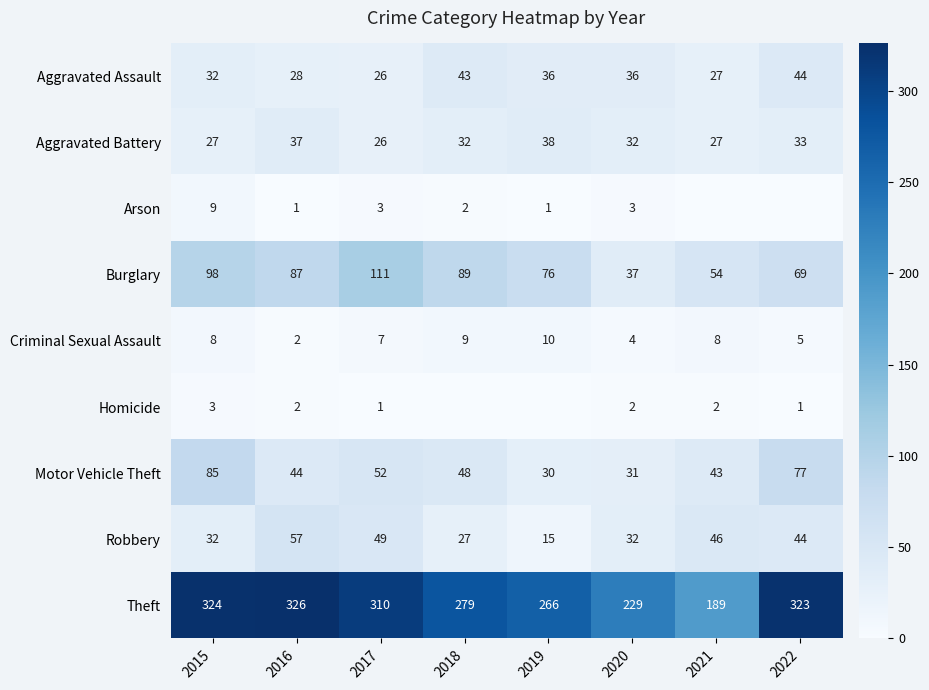

At which label does Robbery reach its peak?

2016